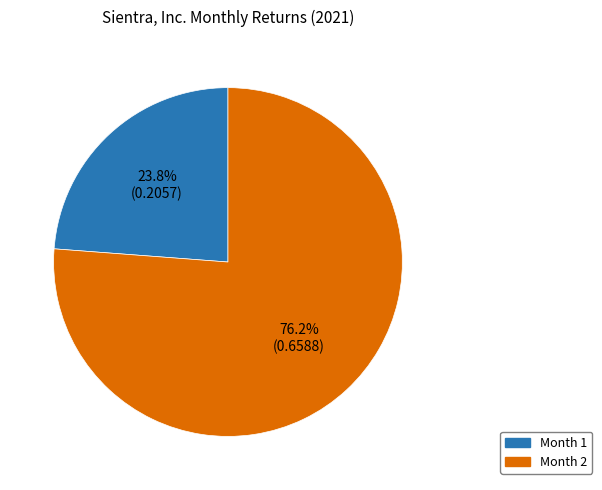

How much of the chart is everything except Month 1?

76.2%